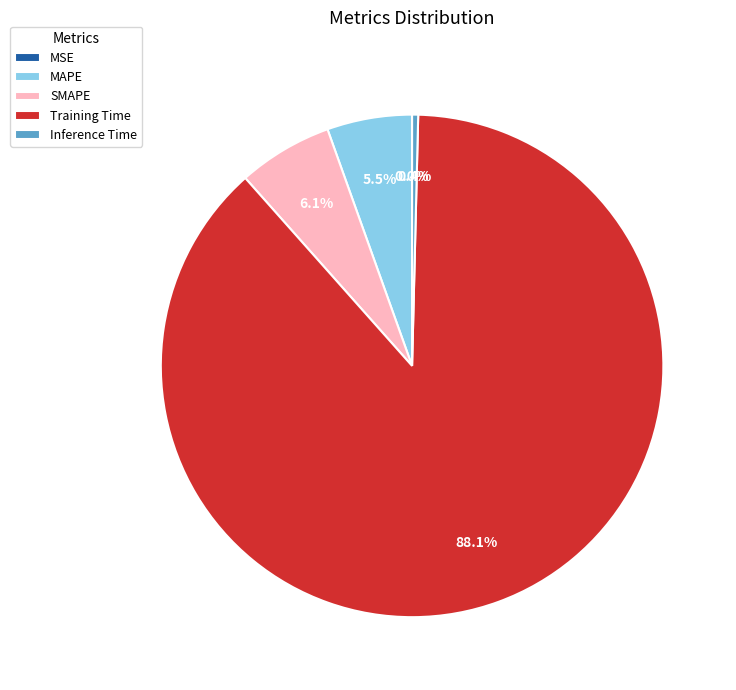

What is the majority slice?

Training Time